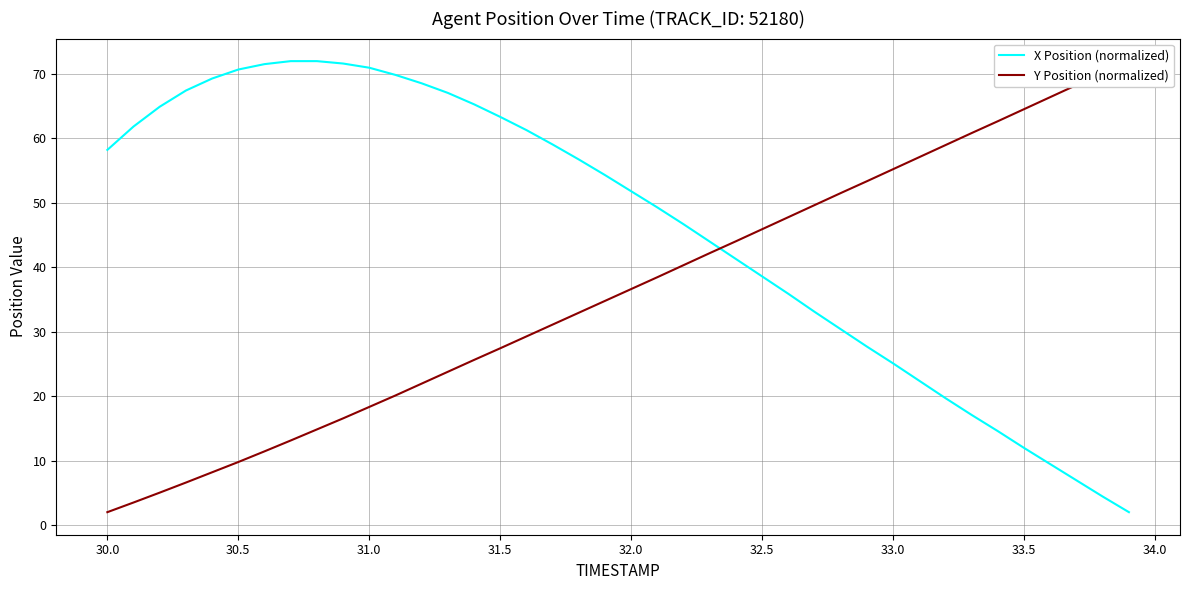

What is the difference between the maximum and minimum values in the X Position (normalized) series?

70.0